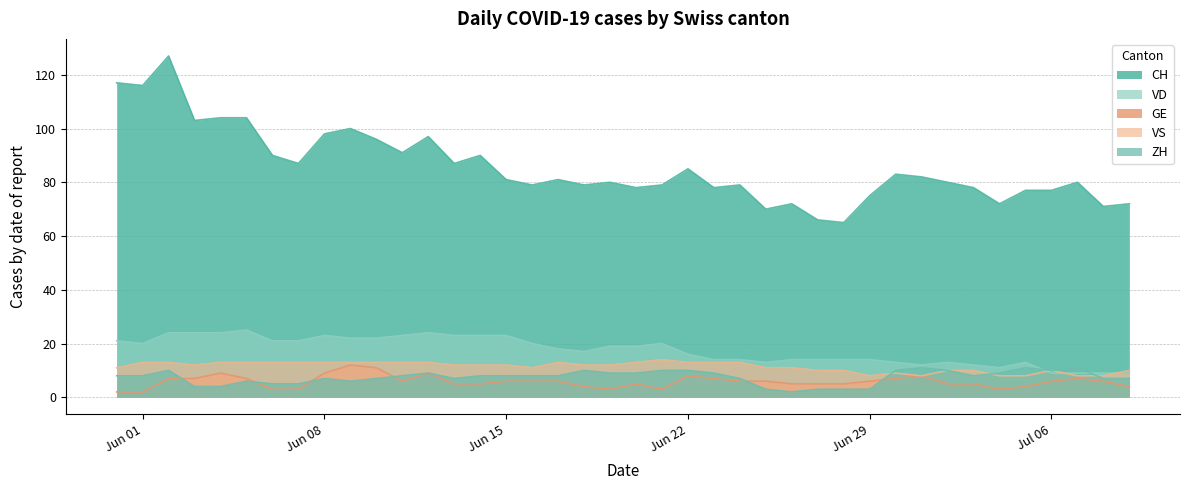

Which series has the largest range (max minus min)?

CH